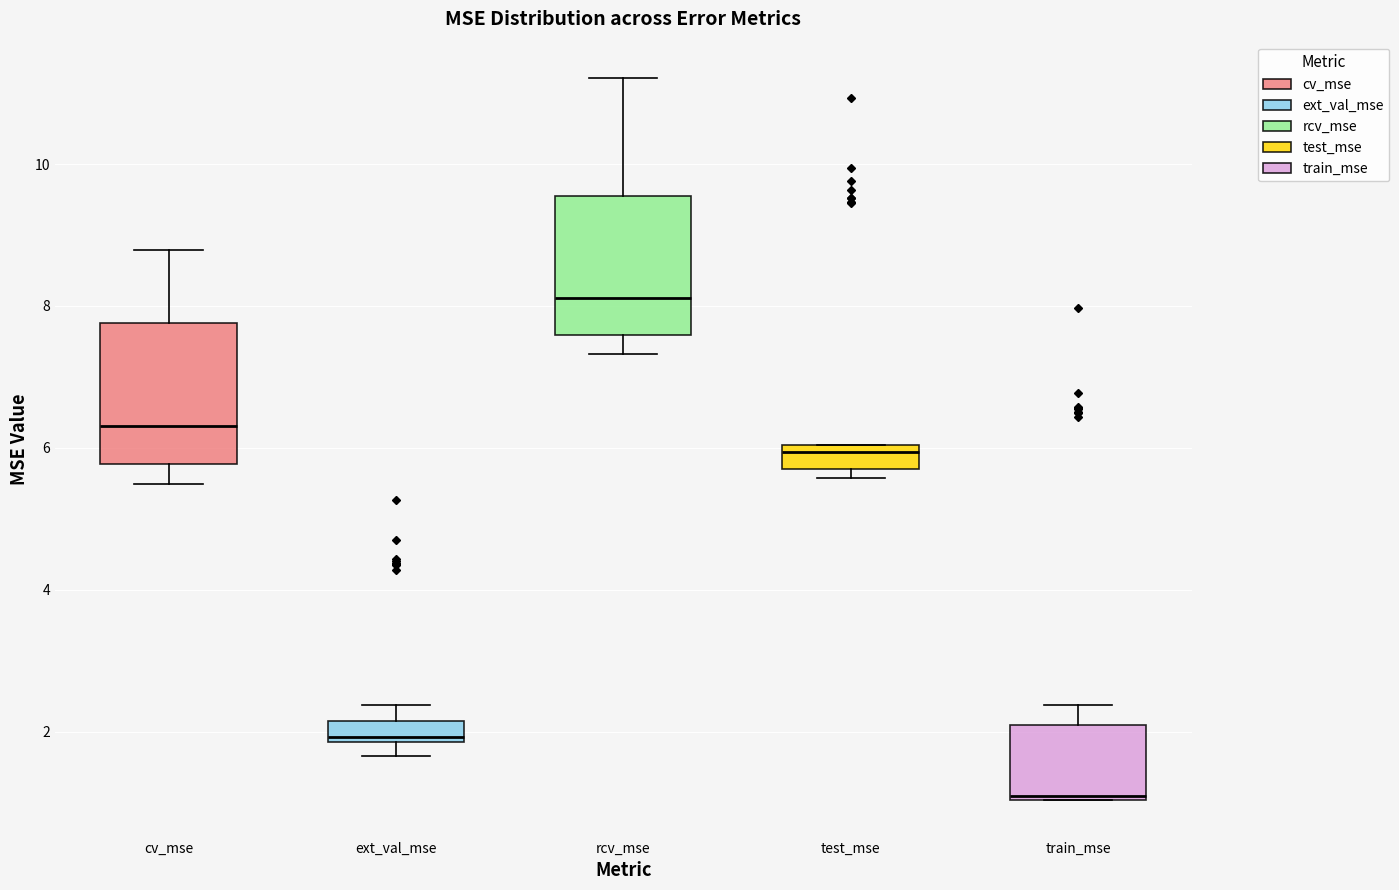

Where is the upper edge of the box for train_mse on the y-axis? The values are not printed on the chart, so give them approximately, as read against the axis.

2.0